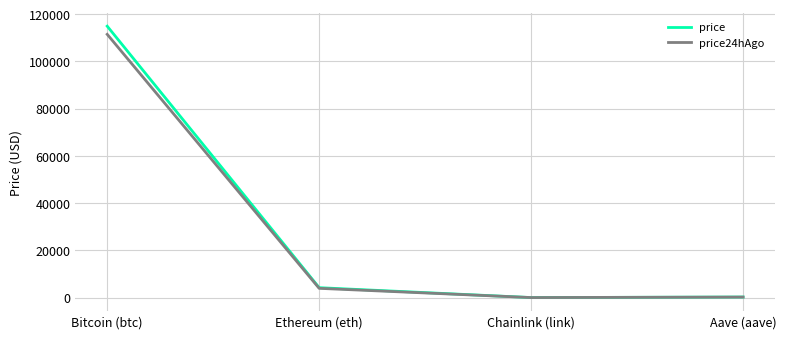

Is this an area chart (filled region under the line)?

No